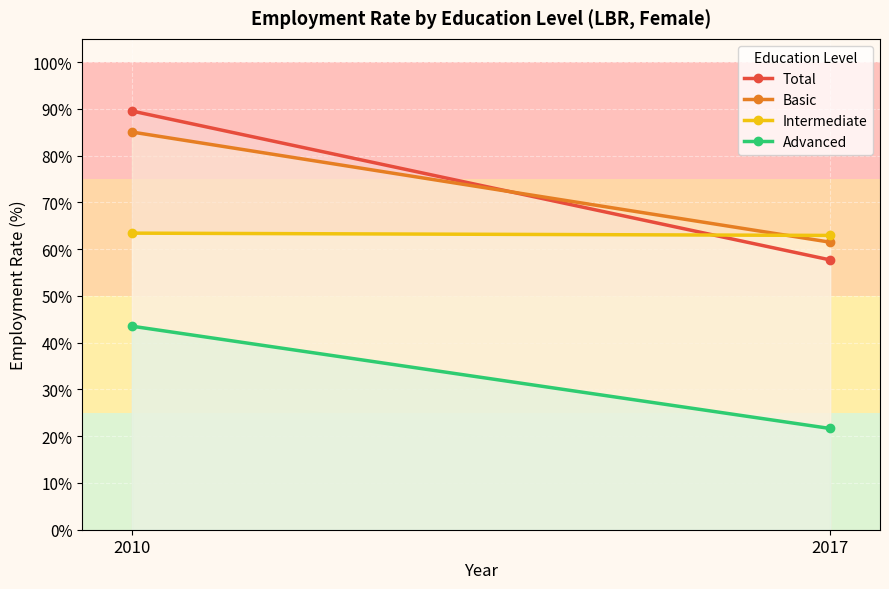

What is the spread (max minus min) of values at 2010?

46.0